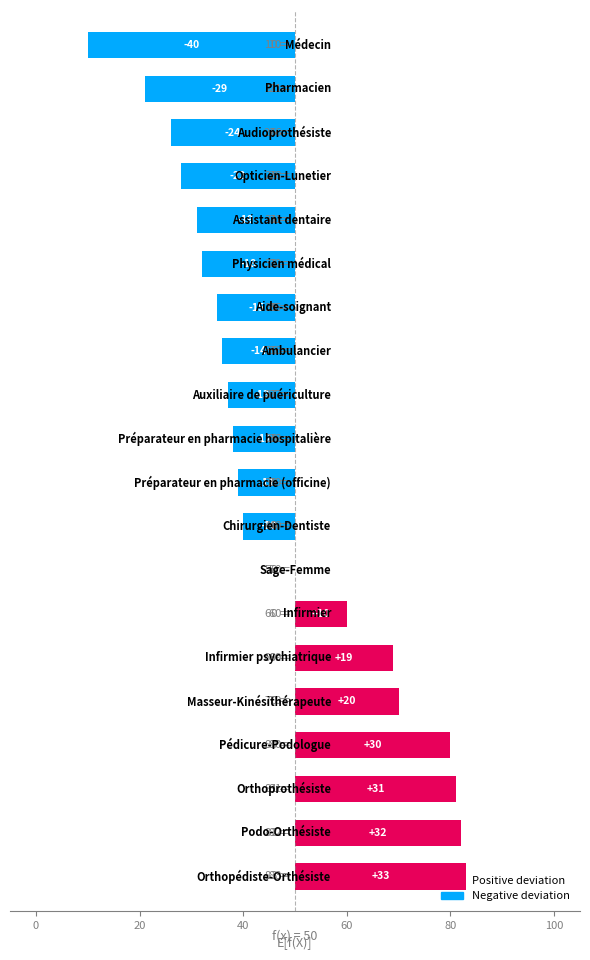

What is the value of the 8th bar from the left?

-14